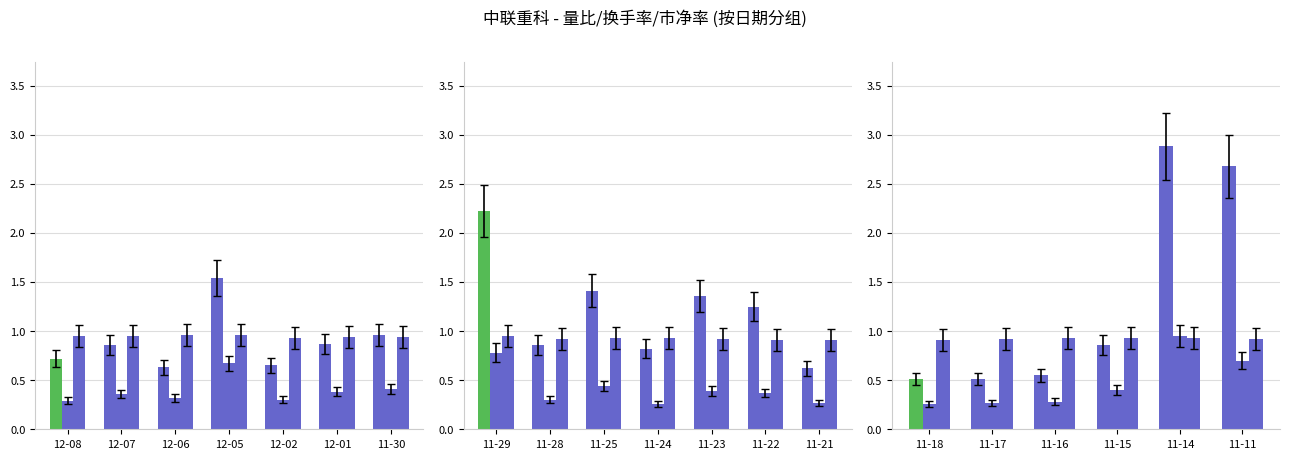

What is the maximum value for 量比?

2.9